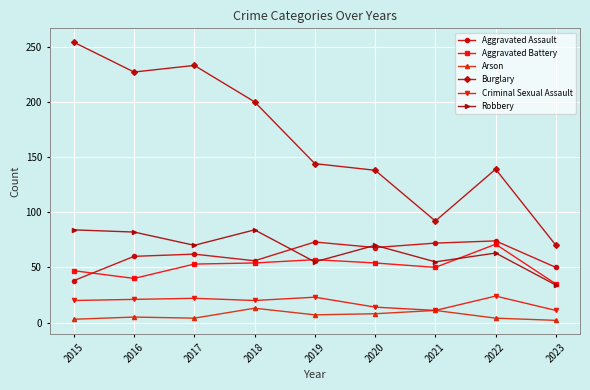

What is the total value across all series at 2023?

202